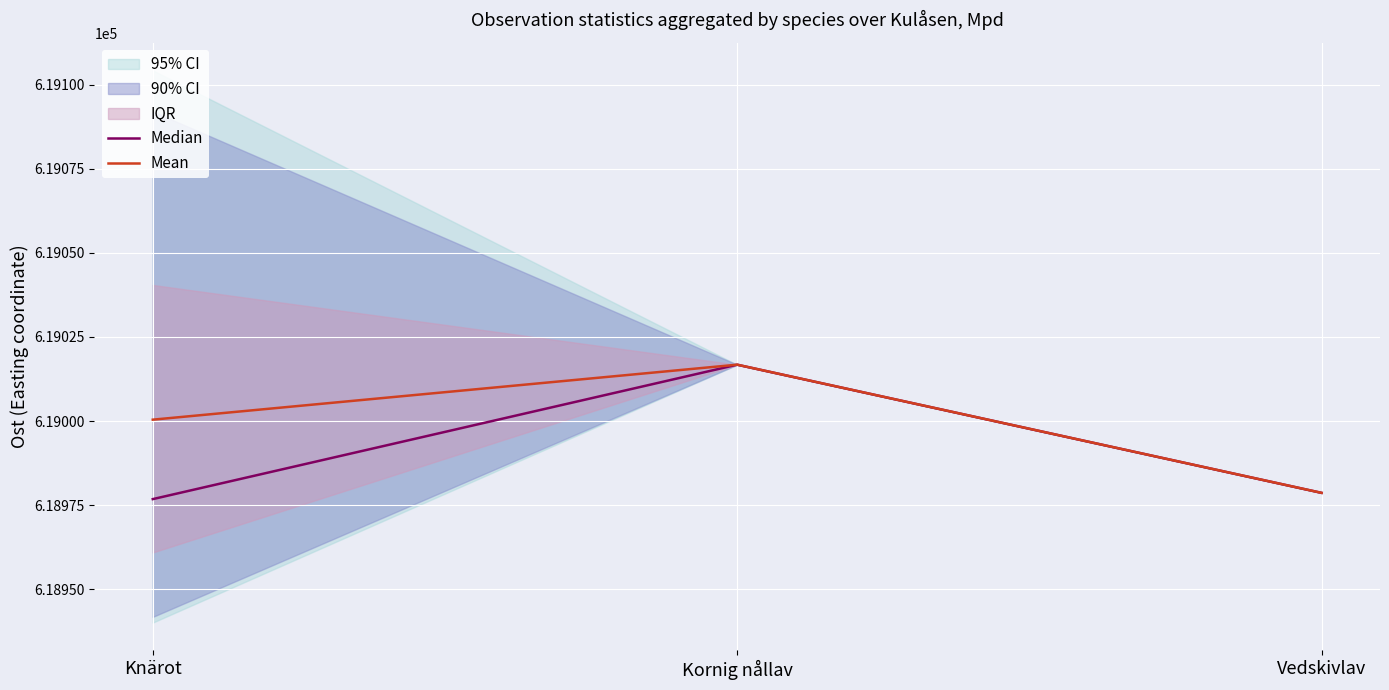

The Median series shows 618976.8 at Knärot. True or false?

True